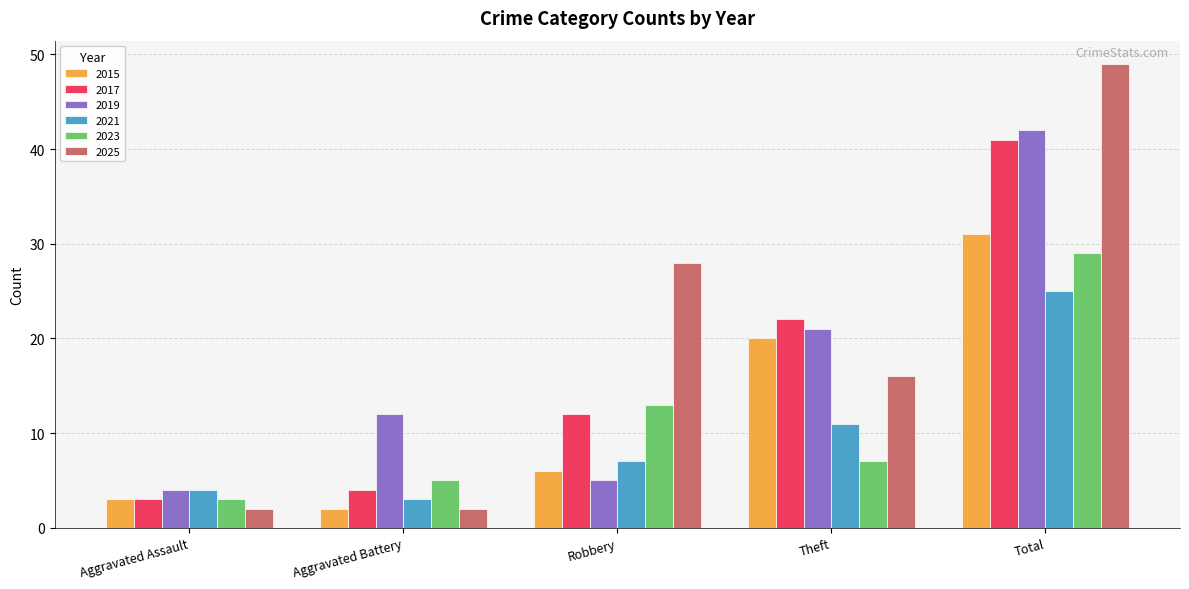

The value of 2025 at Robbery is 28. True or false?

True